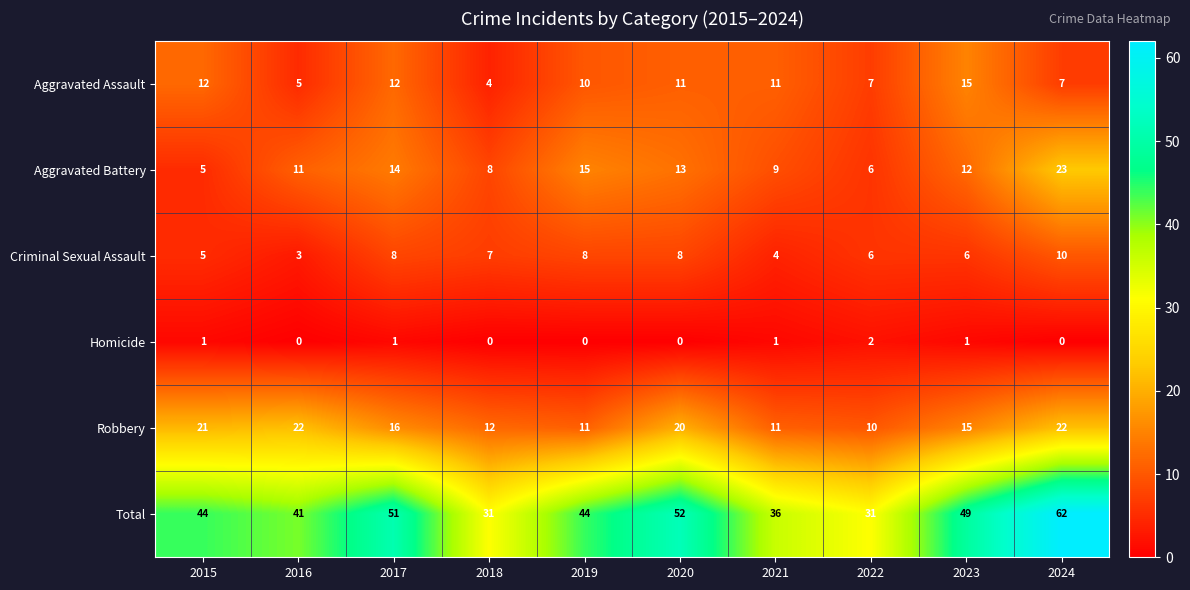

At which label is Aggravated Battery closest to 14?

2017